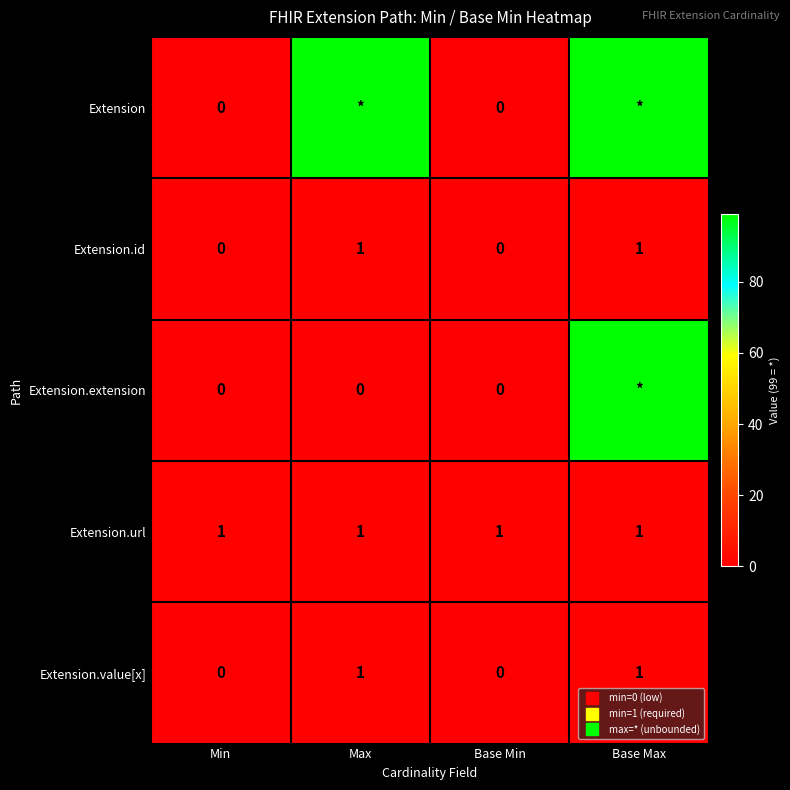

At which label is Extension.extension closest to 49?

Min